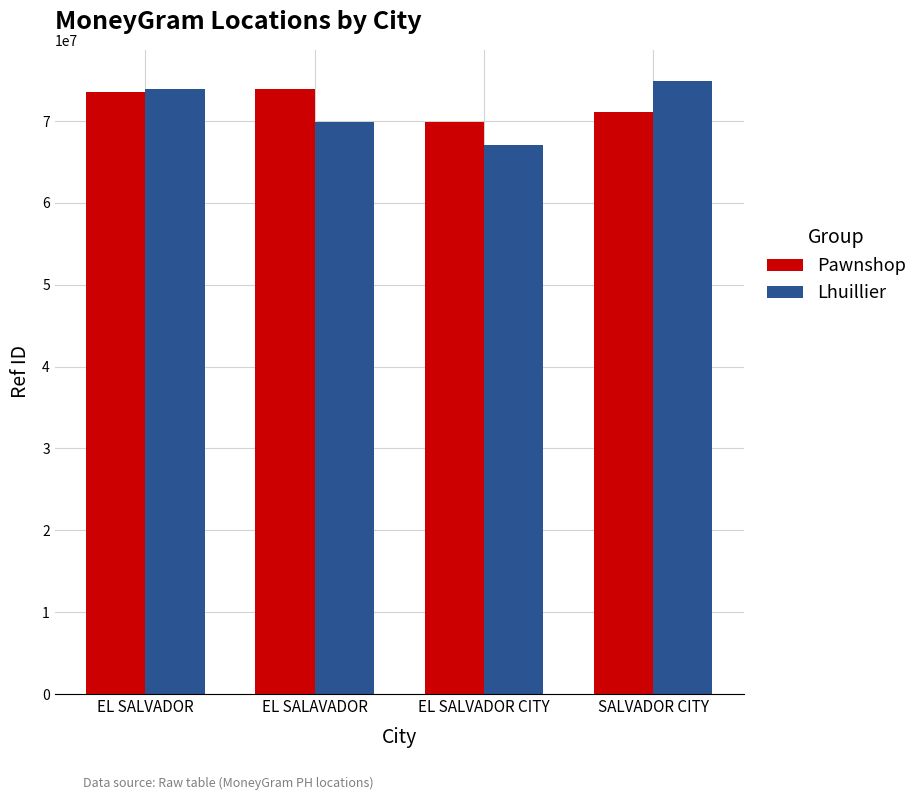

Reading right to left, extract all data points from this chart.

Pawnshop: 71094595	69947117	73984218	73523983
Lhuillier: 74960671	67127502	69932083	73911249